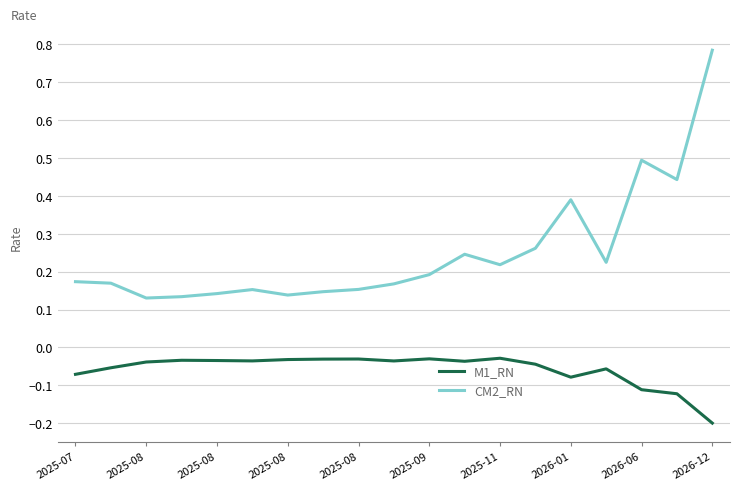

Does the chart have visible grid lines?

Yes